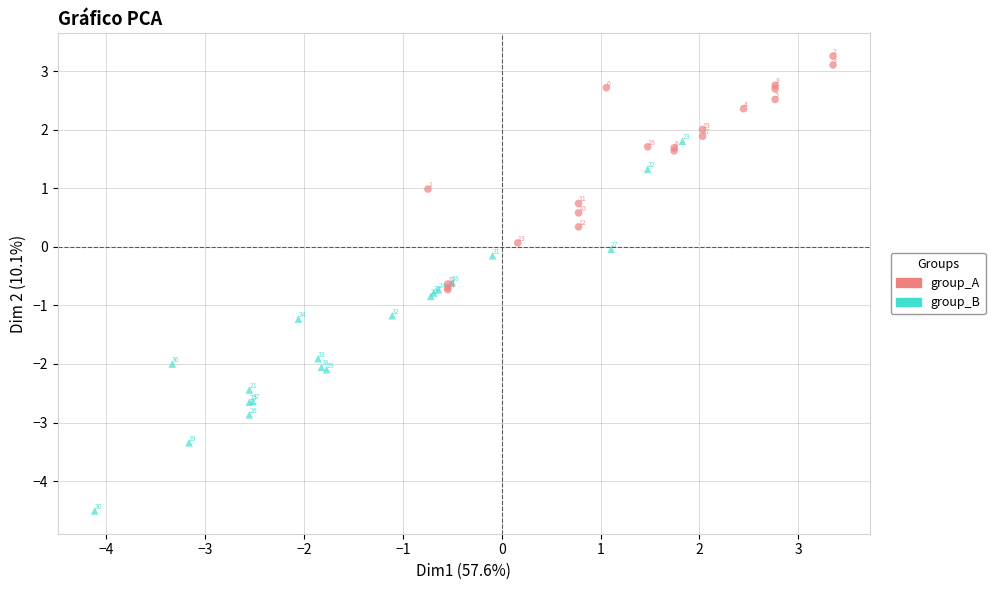

Which series contains the highest Y value?

group_A